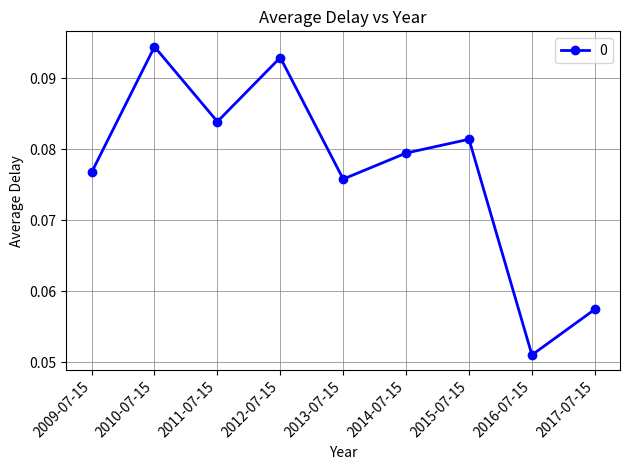

Where is the first local minimum?

2011-07-15